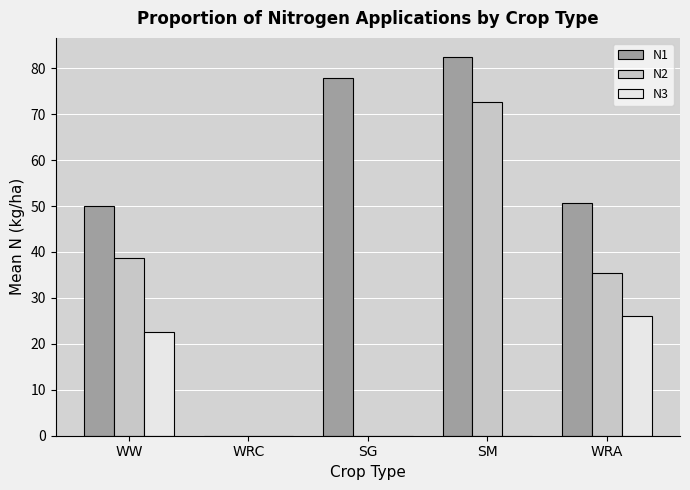

What is the sum of all N2 values?

146.8